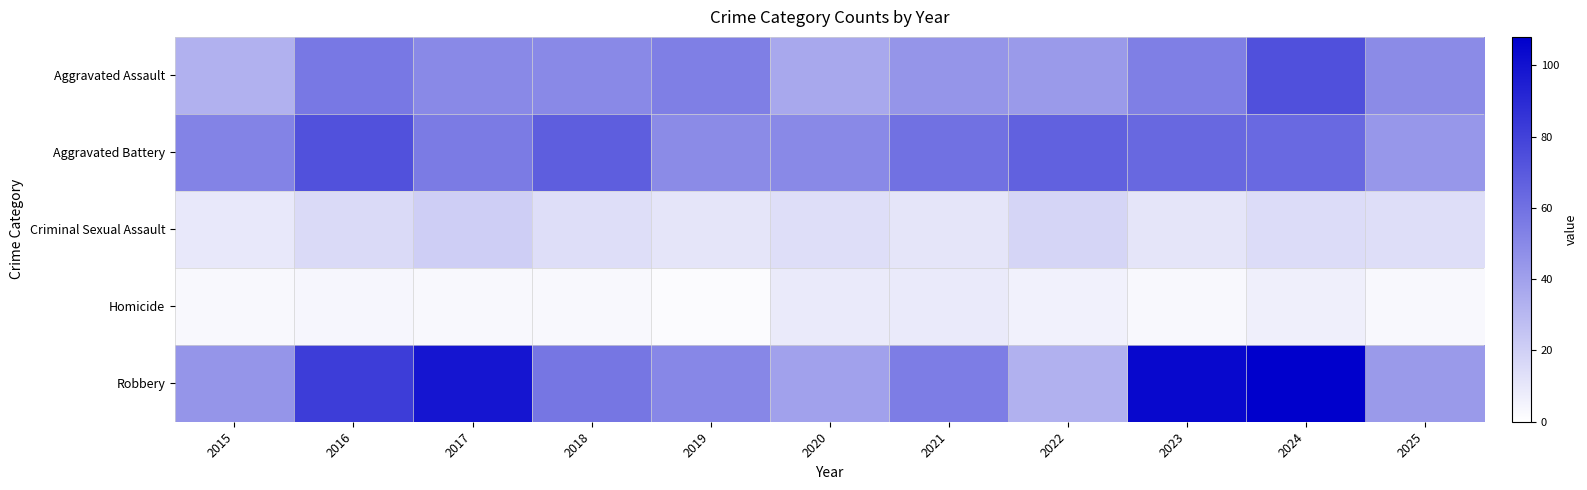

At which category does the chart reach its peak across all series?

2024